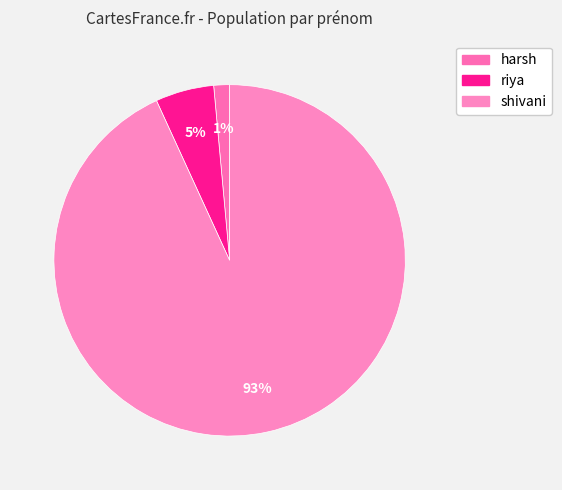

Count the number of slices in the pie.

3